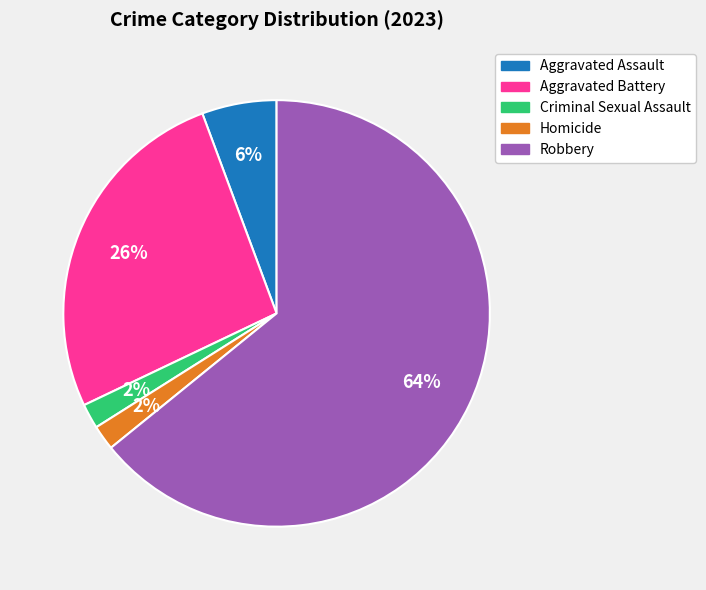

Combined, do Criminal Sexual Assault and Homicide account for over 50%?

No